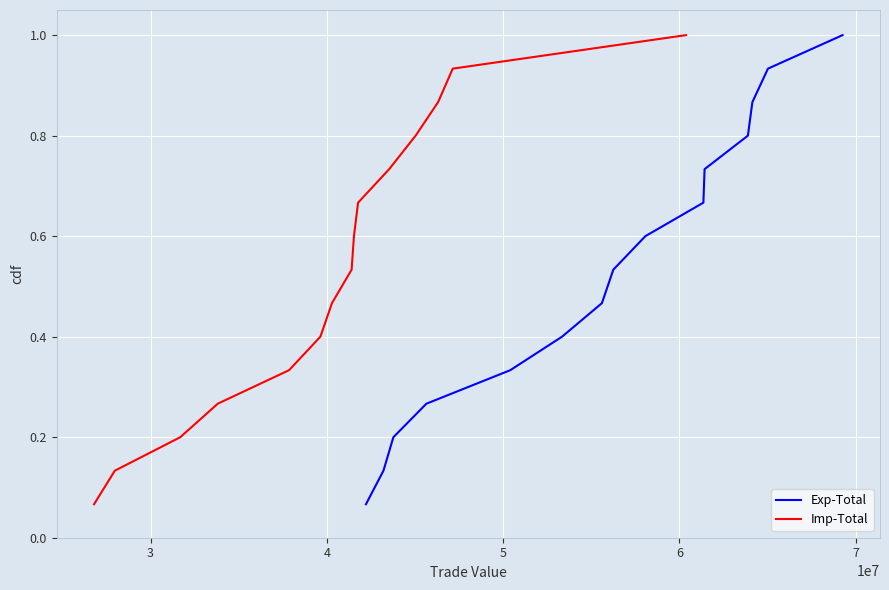

What is the highest value of the Exp-Total series?

1.0